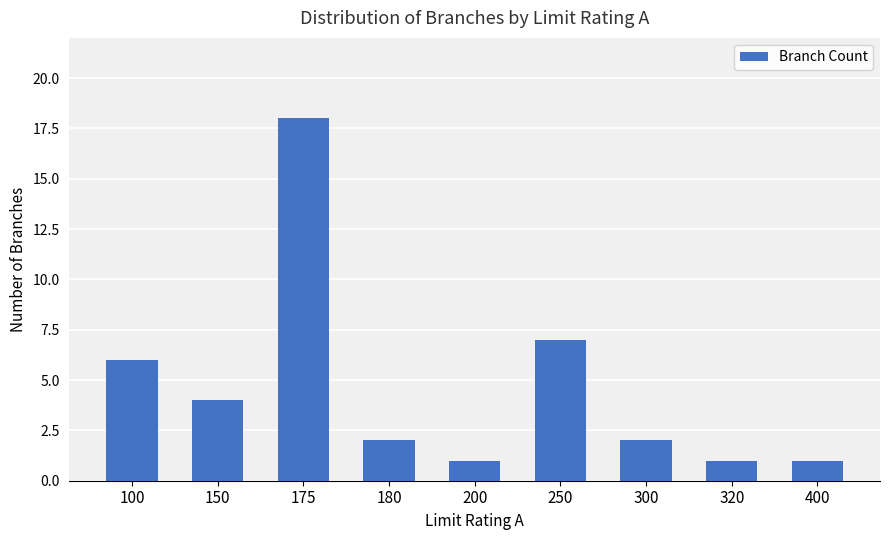

How many distinct data groups are displayed?

1